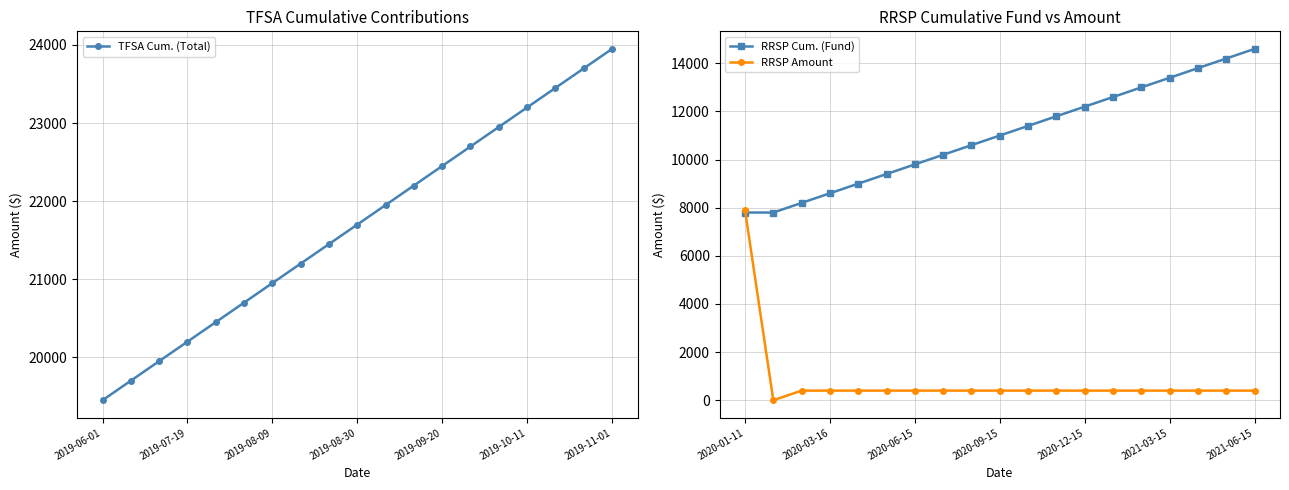

True or false: RRSP Cum. (Fund) has more than 0 interior local peaks.

False